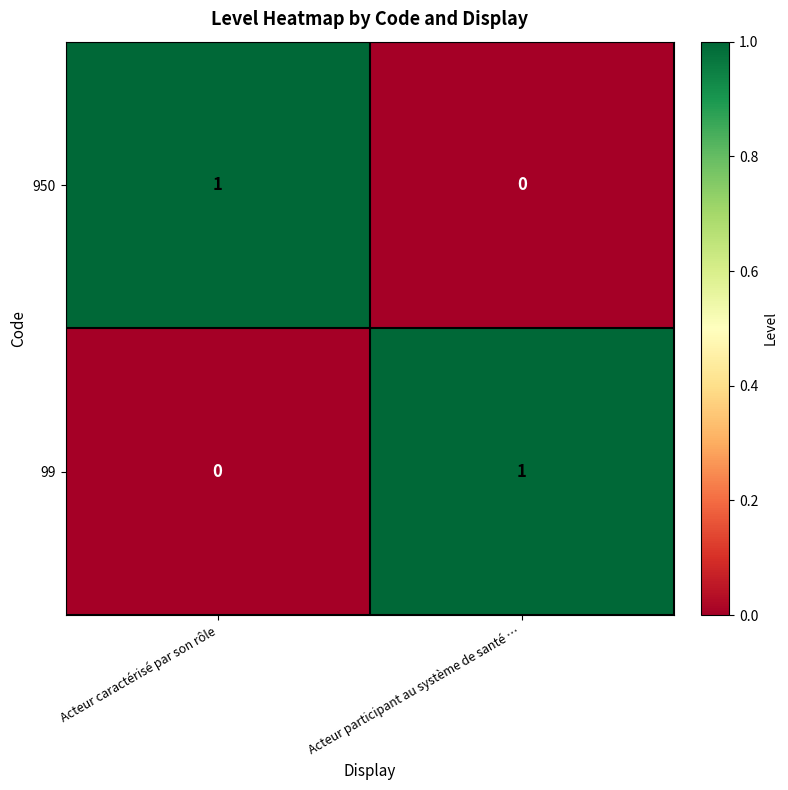

How many data points does each series have?

2